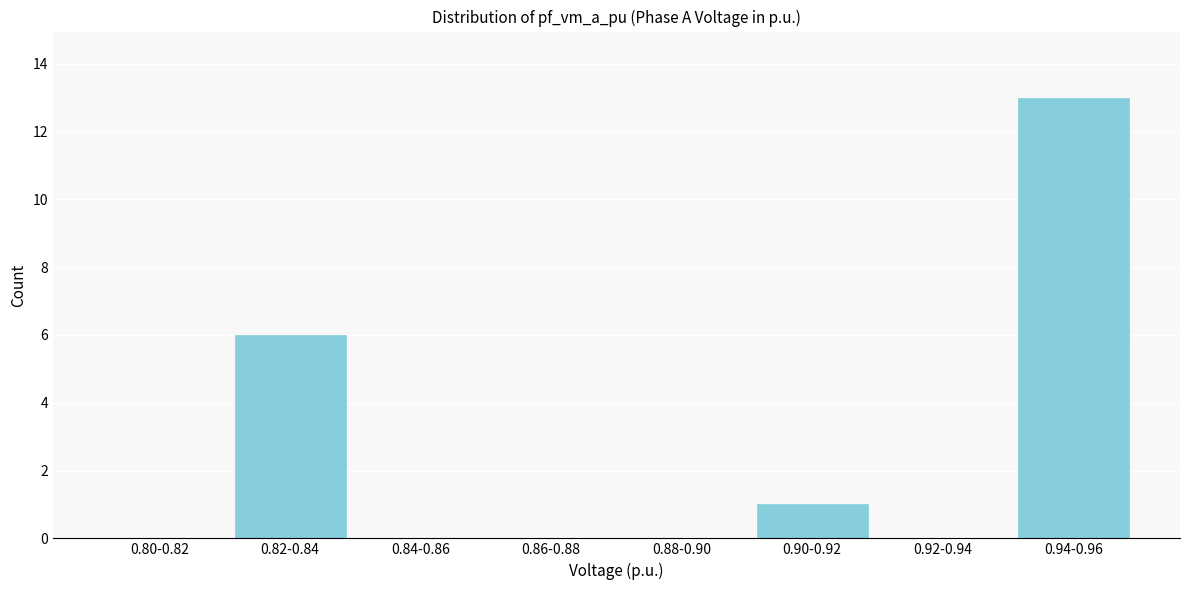

Reading left to right, list all the values displayed in this chart.

0.80-0.82=0	0.82-0.84=6	0.84-0.86=0	0.86-0.88=0	0.88-0.90=0	0.90-0.92=1	0.92-0.94=0	0.94-0.96=13